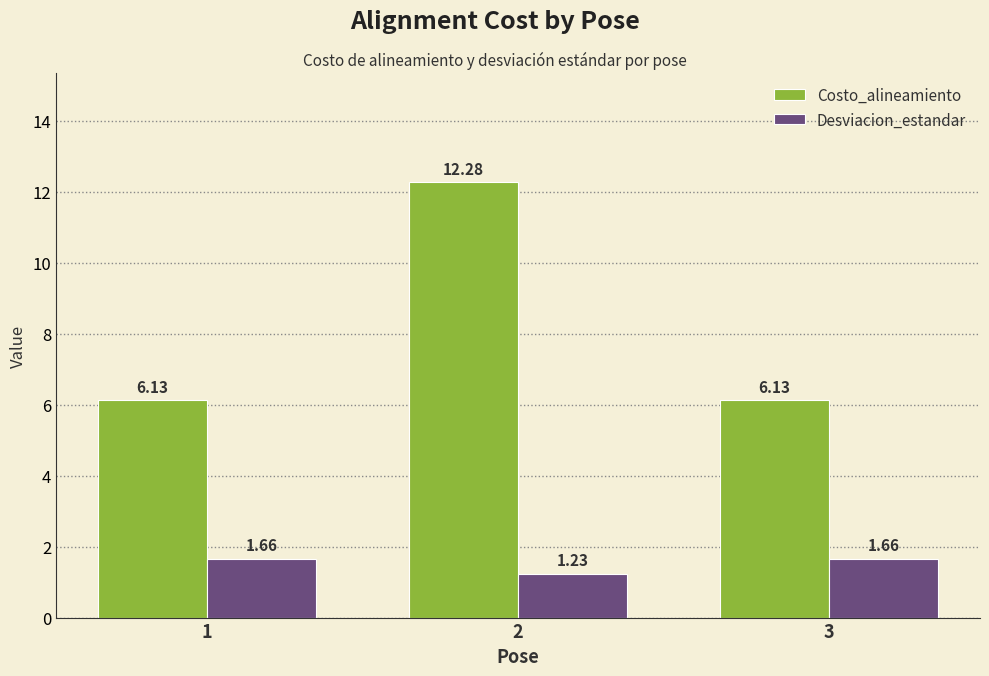

List the series in order of their peak value, highest first.

Costo_alineamiento, Desviacion_estandar